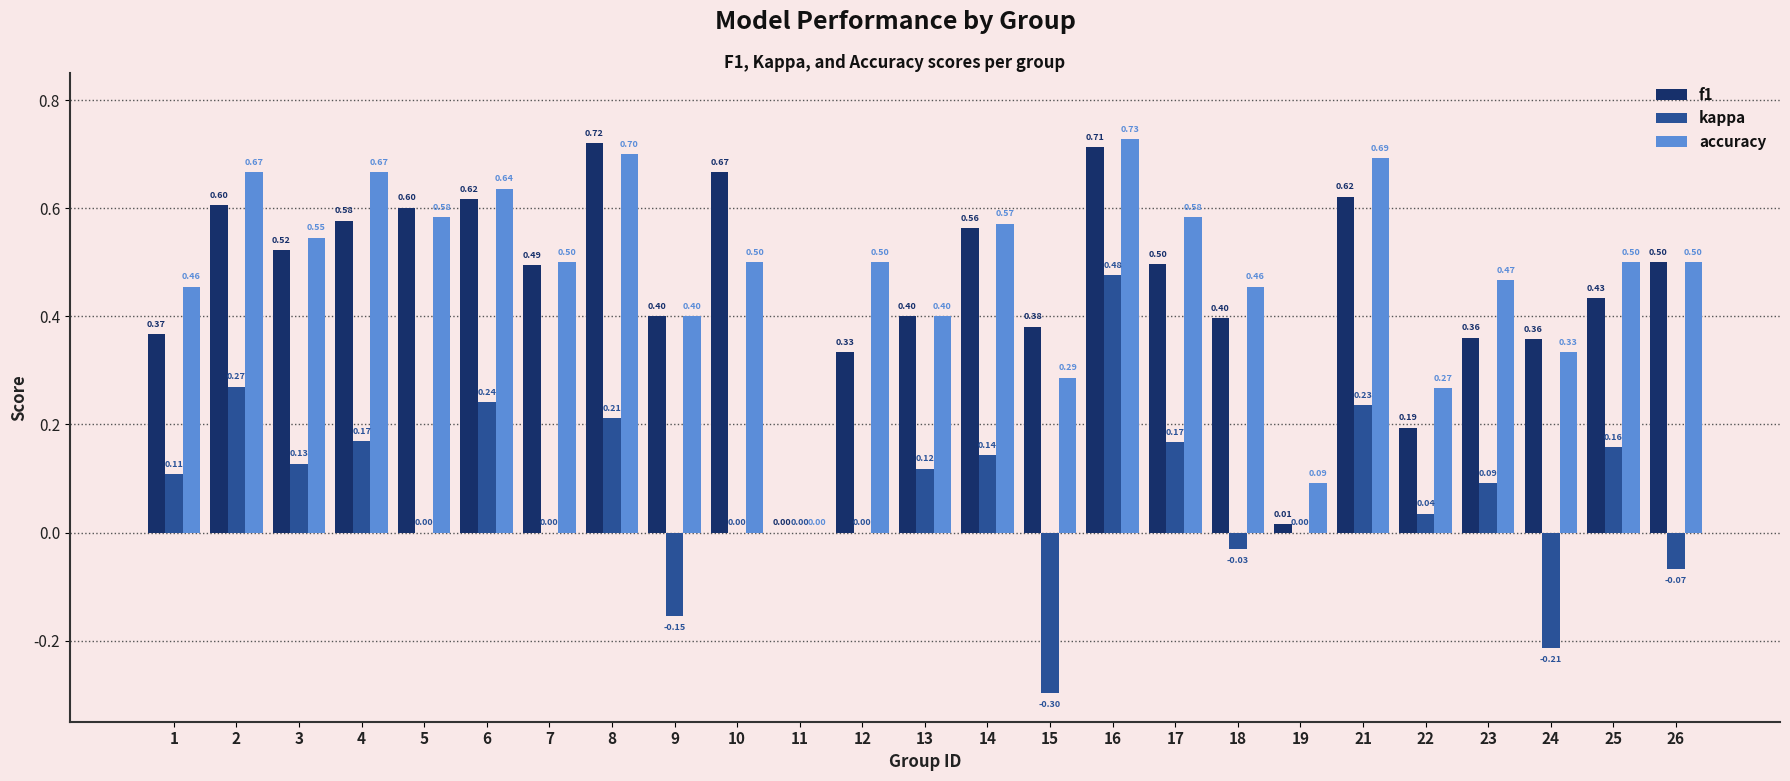

Does the chart contain stacked bars?

No